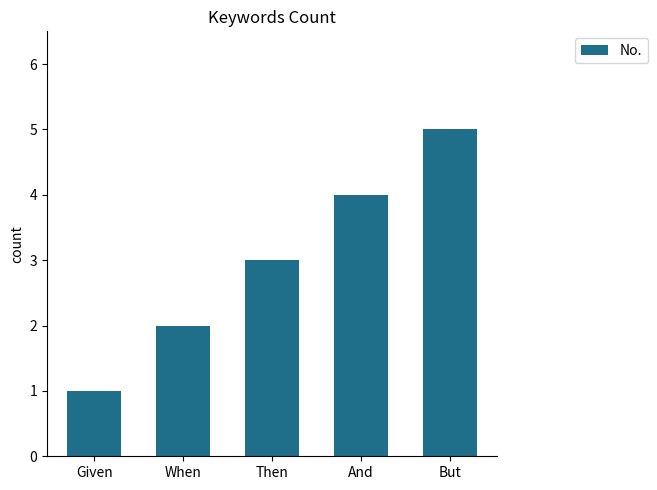

Rank the categories by value from highest to lowest.

But, And, Then, When, Given